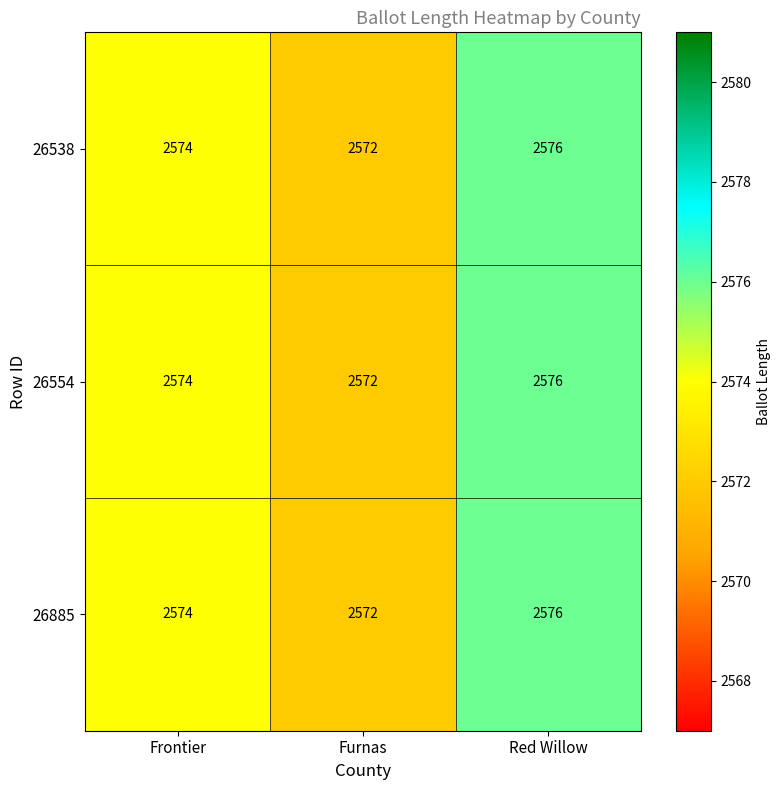

How many 26885 values are between 2572 and 2576?

3